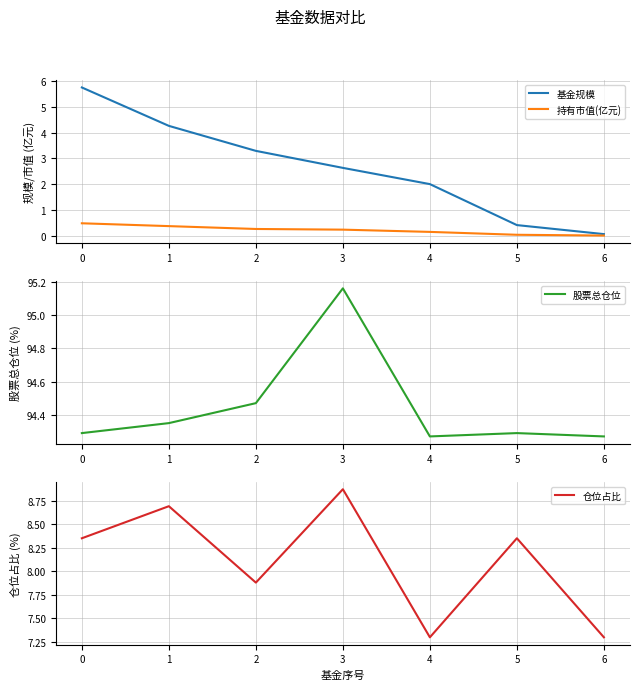

What is the difference between the second highest and second lowest values in the 仓位占比 series?

1.4